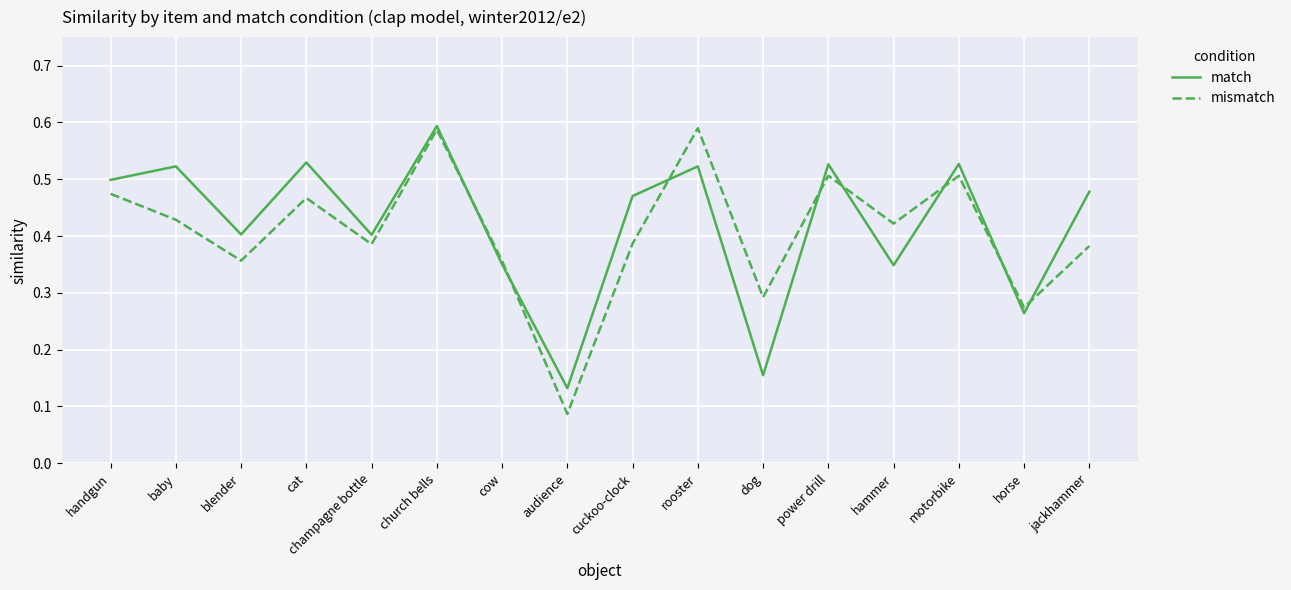

How many lines are shown in the chart?

2